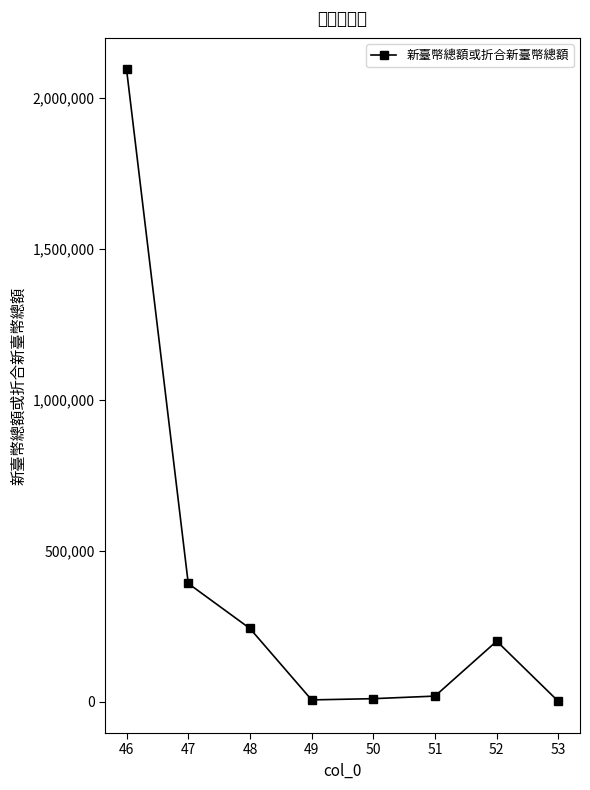

The chart shows a value of 16604 at 50. True or false?

False